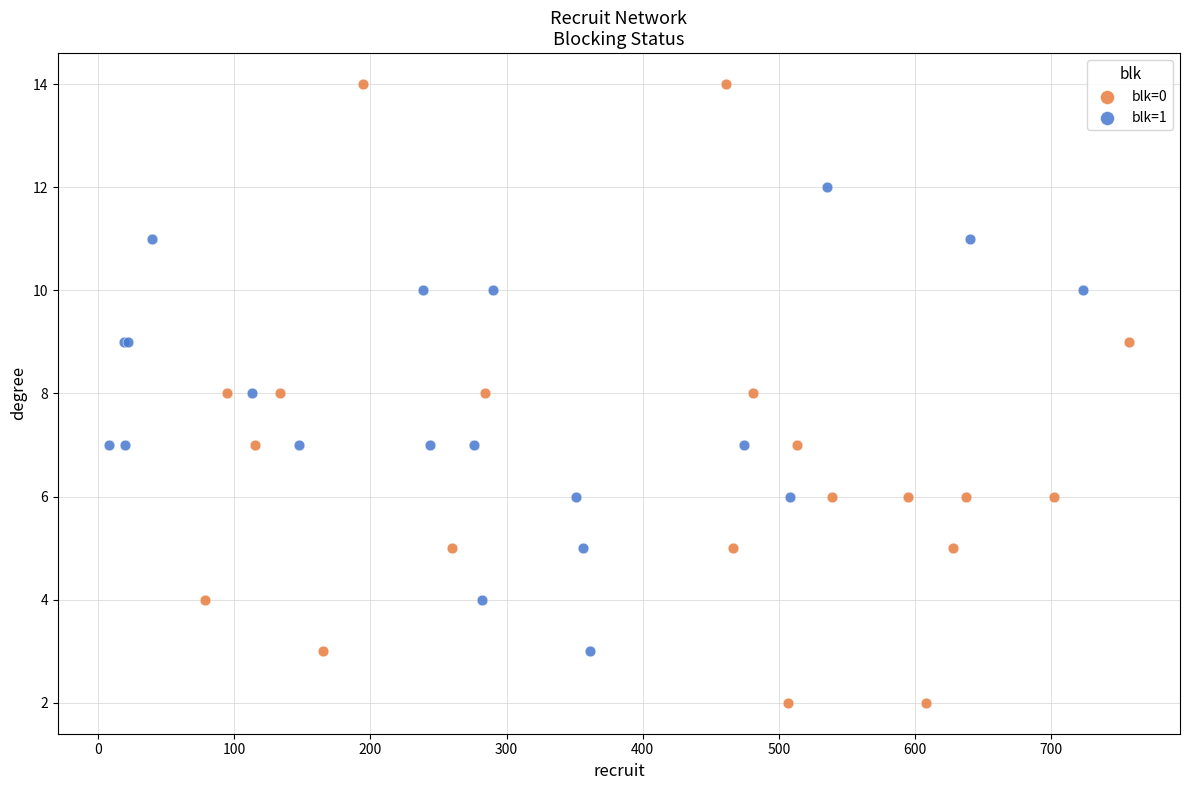

Which series contains the lowest Y value?

blk=0